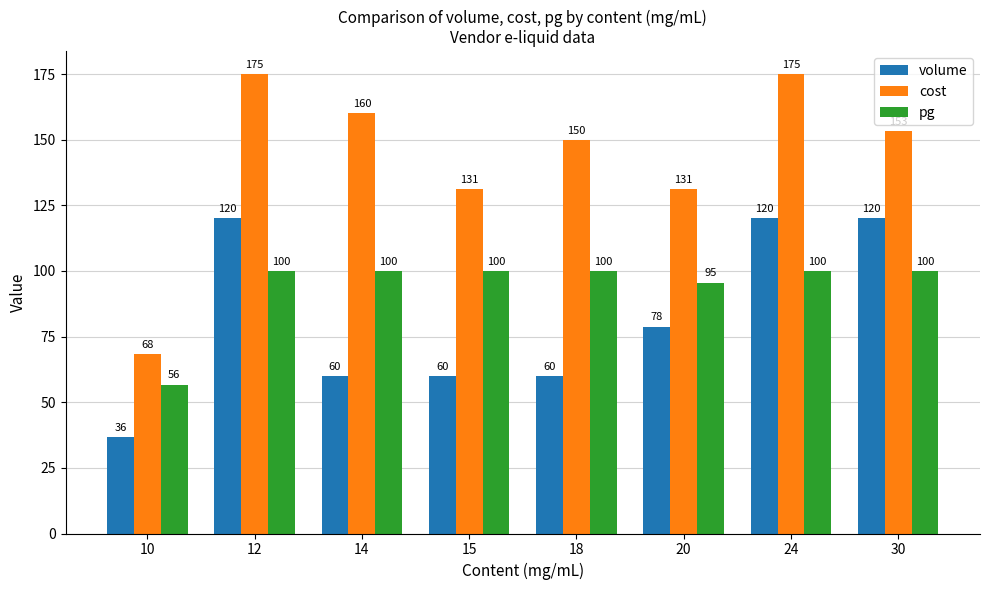

Where does the volume series first go above 78?

12